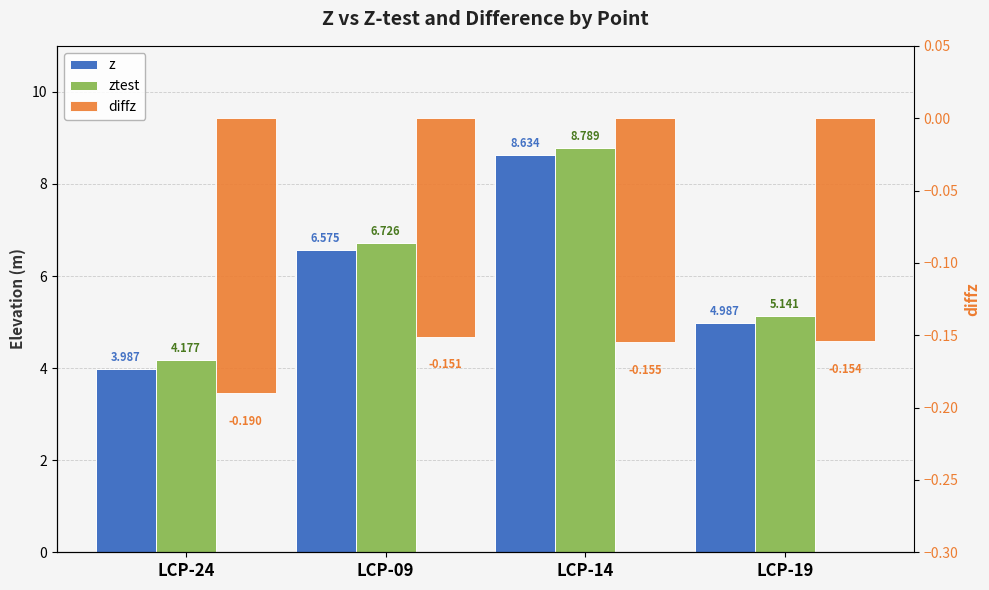

What is the minimum value shown in the chart?

-0.2